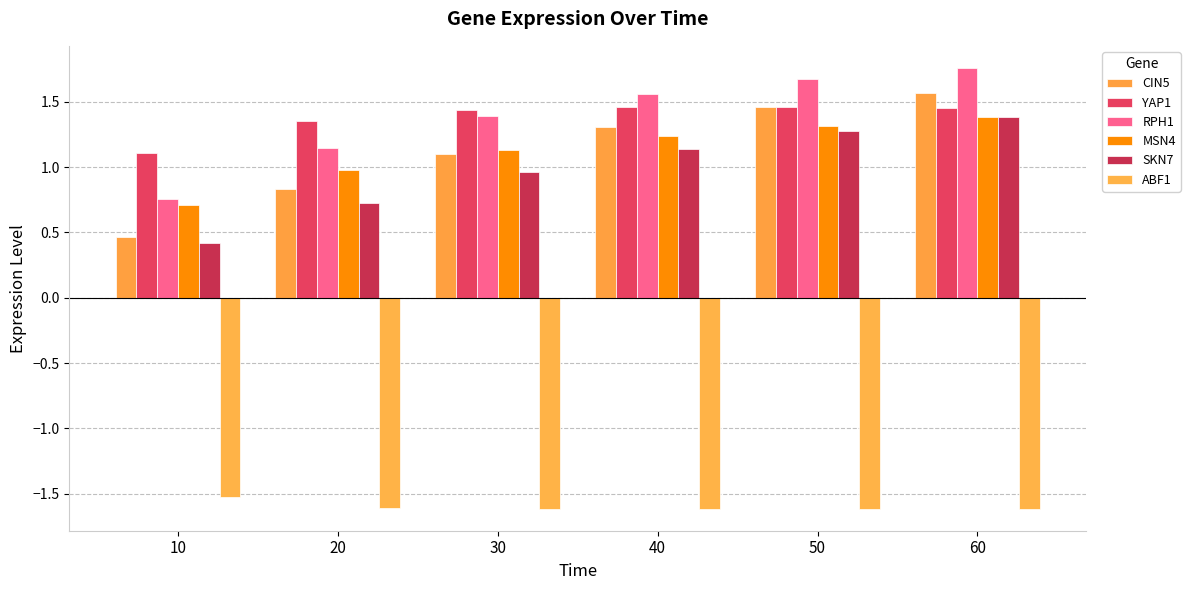

Is it true that ABF1 equals -0.9 at 20?

False